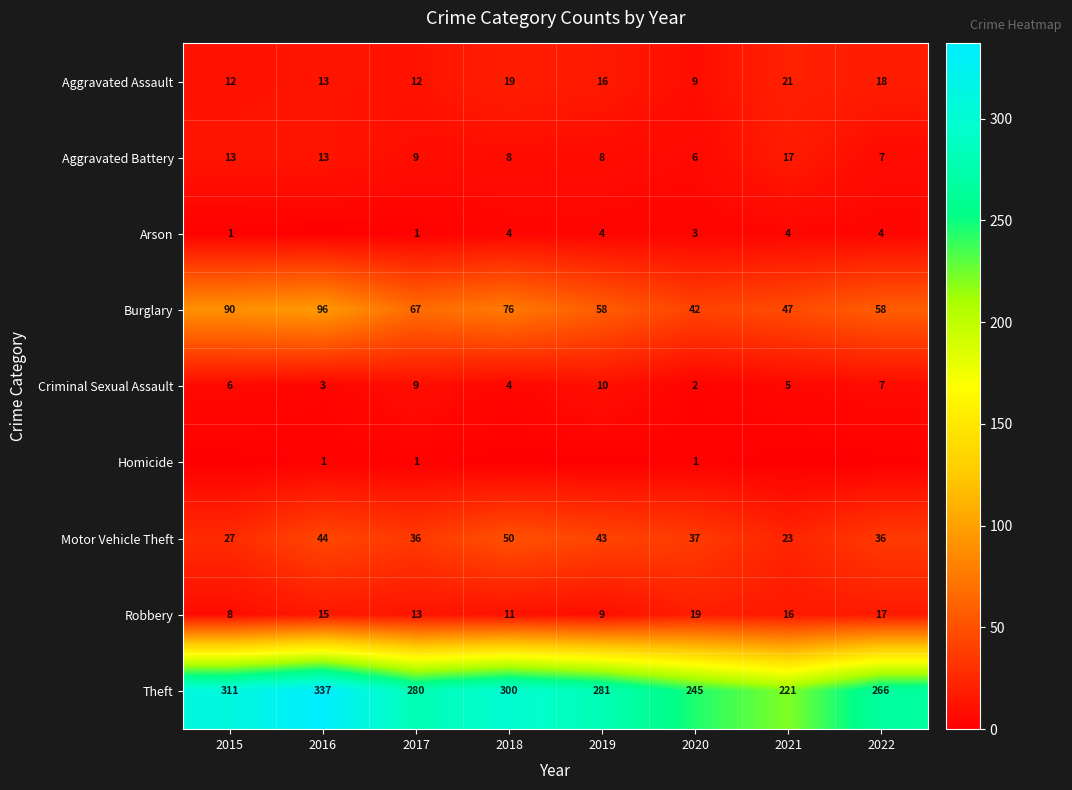

What is the maximum value for Motor Vehicle Theft?

50